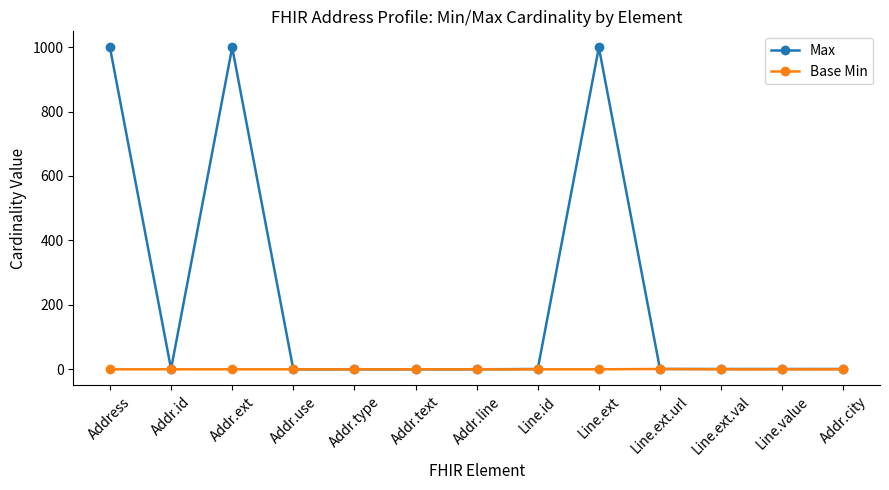

What is the spread (max minus min) of values at Address?

999